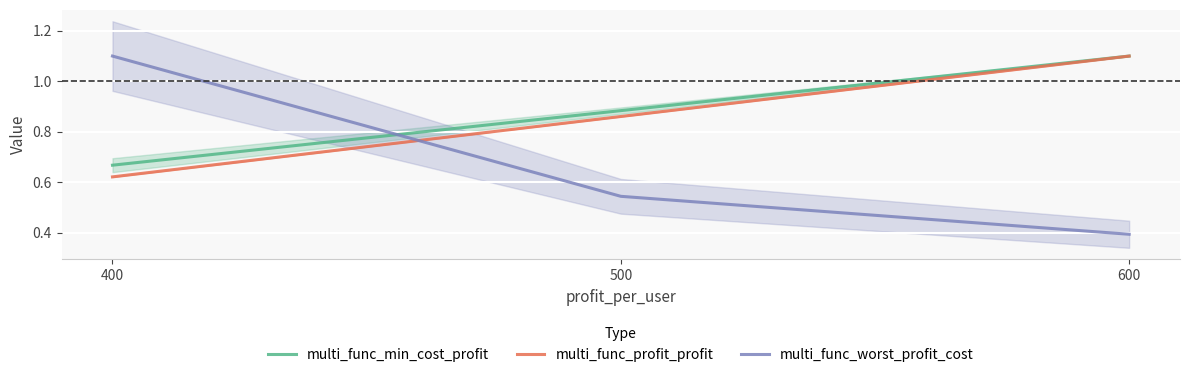

Which has a higher value, 400 or 600?

600